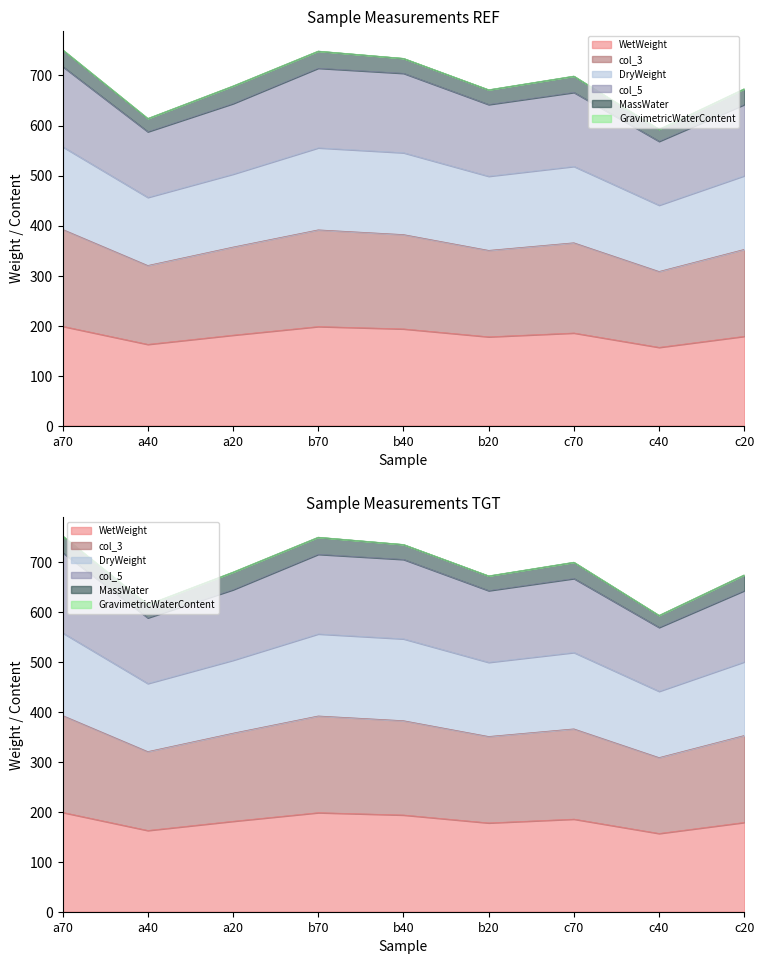

What is the difference between the col_5 values at a70 and b70?

3.4